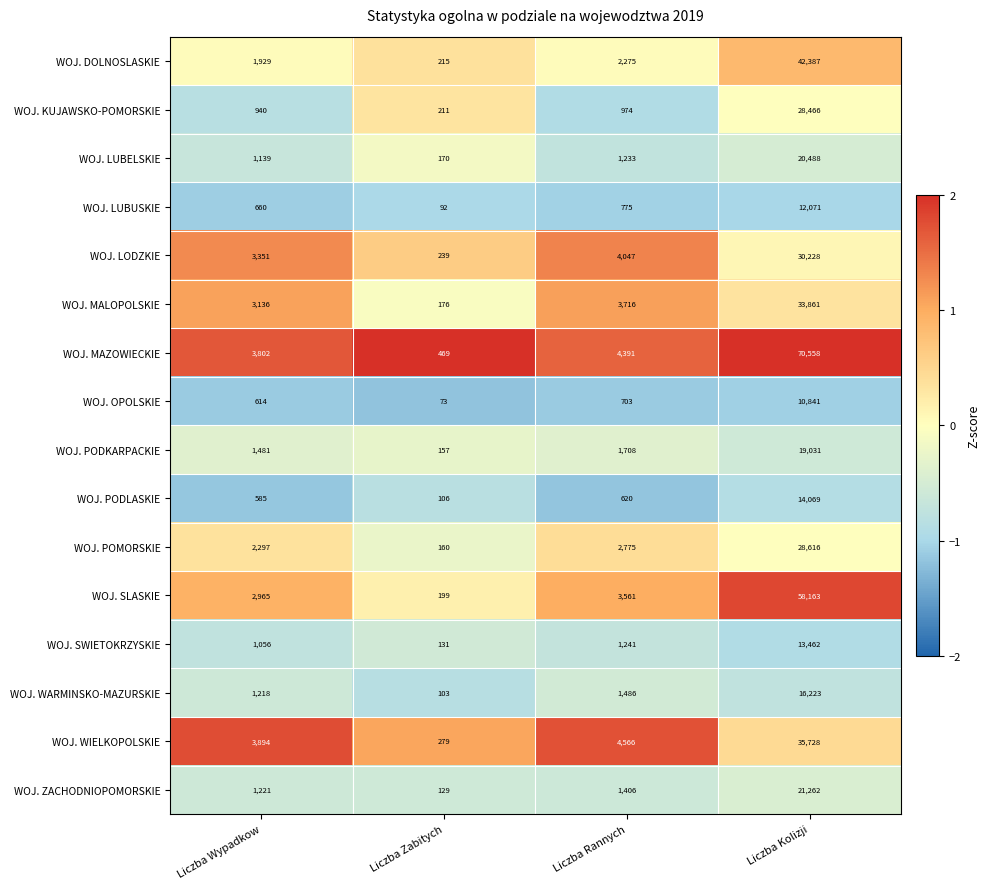

Read the WOJ. KUJAWSKO-POMORSKIE value at Liczba Zabitych, to the nearest 50.

200